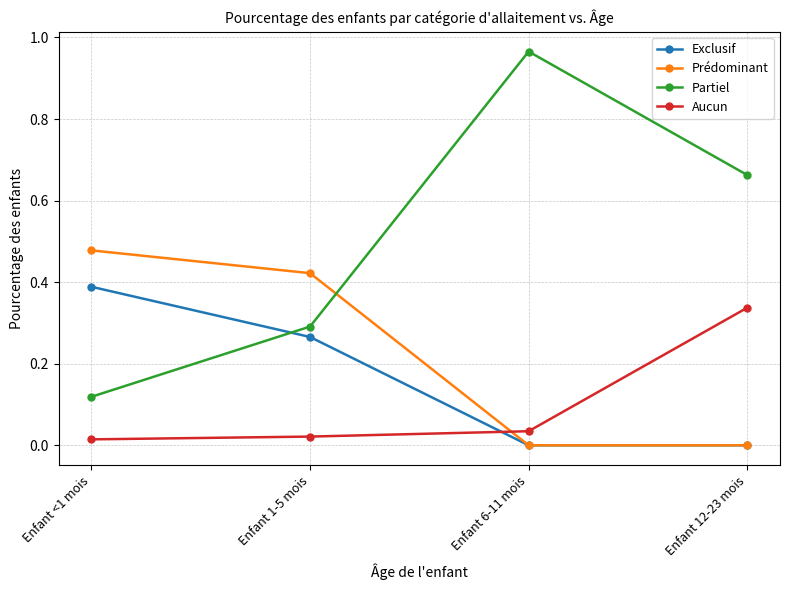

What position from the left is Enfant 6-11 mois?

3